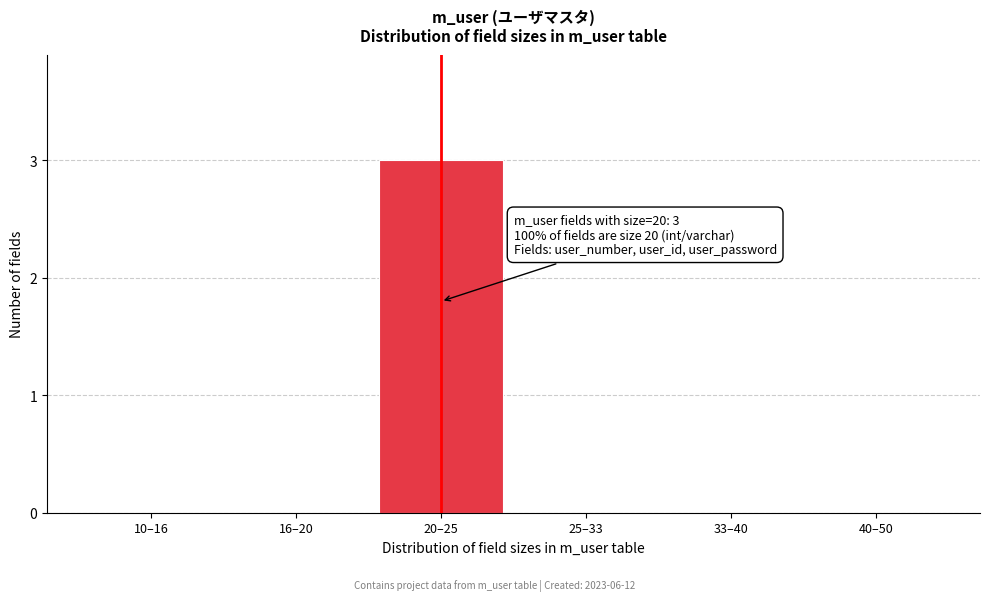

Reading left to right, list all the values displayed in this chart.

10–16=0	16–20=0	20–25=3	25–33=0	33–40=0	40–50=0